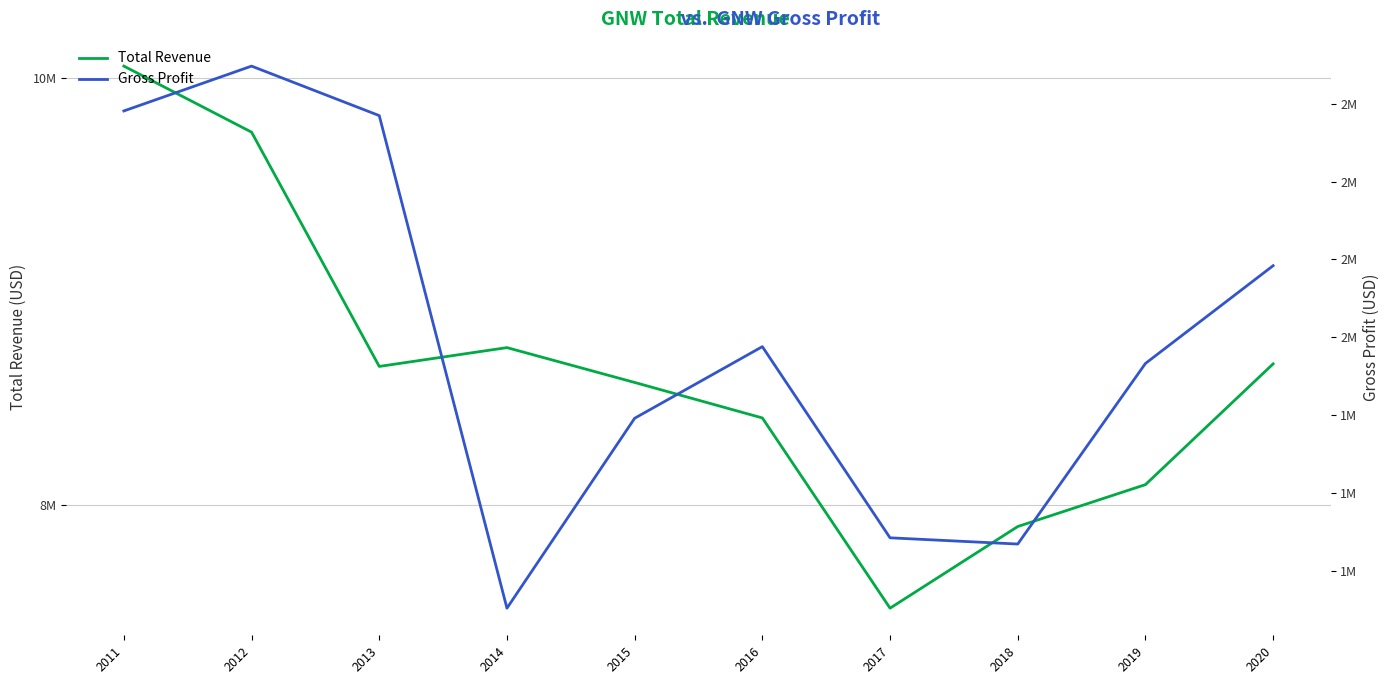

Where is Gross Profit nearest to the value 2000500?

2016